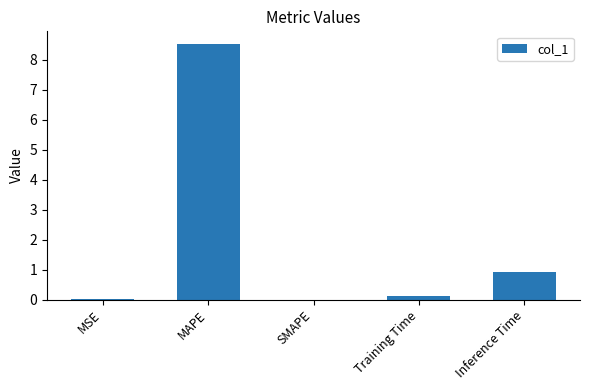

What is the sum of the values at Inference Time and SMAPE?

0.9